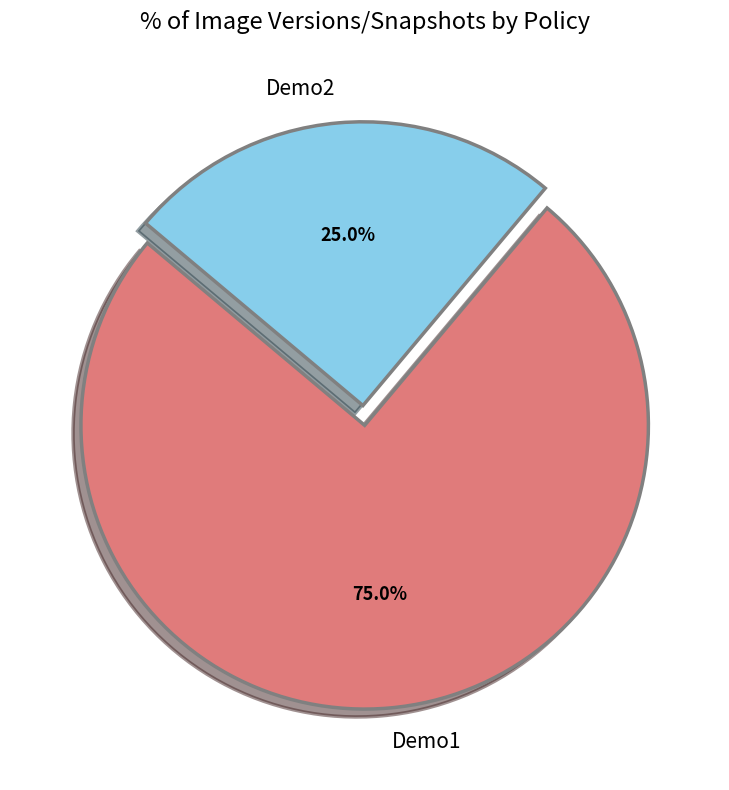

What percentage is the Demo2 slice, to the nearest percent?

25%